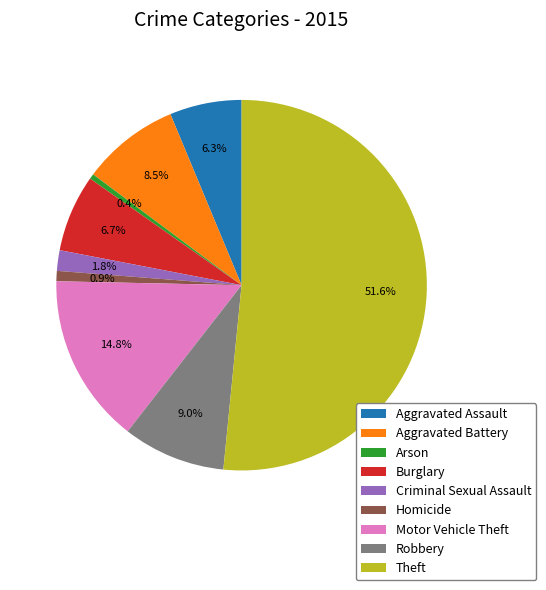

How many slices are in this pie chart?

9